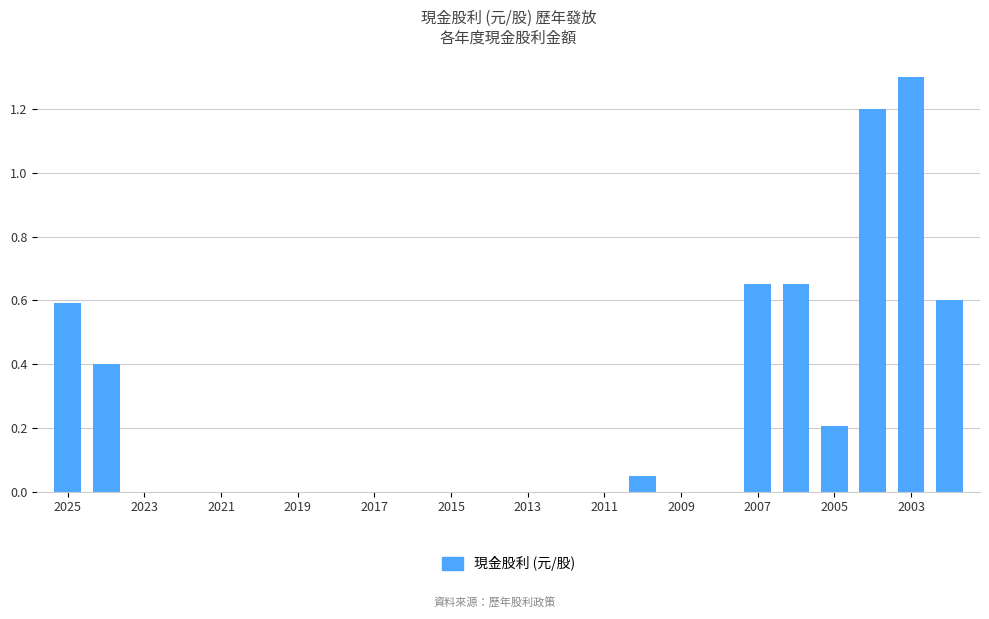

What is the sum of all values?

5.6